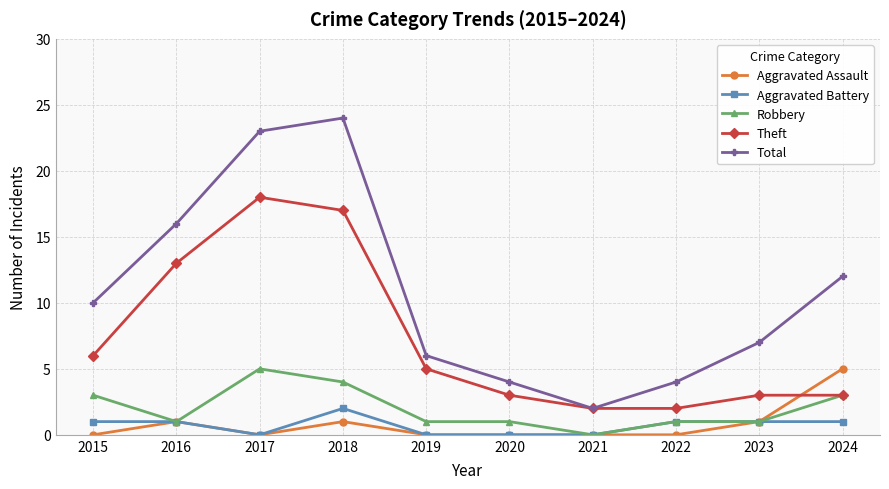

True or false: Aggravated Assault has a value of -3 at 2020.

False